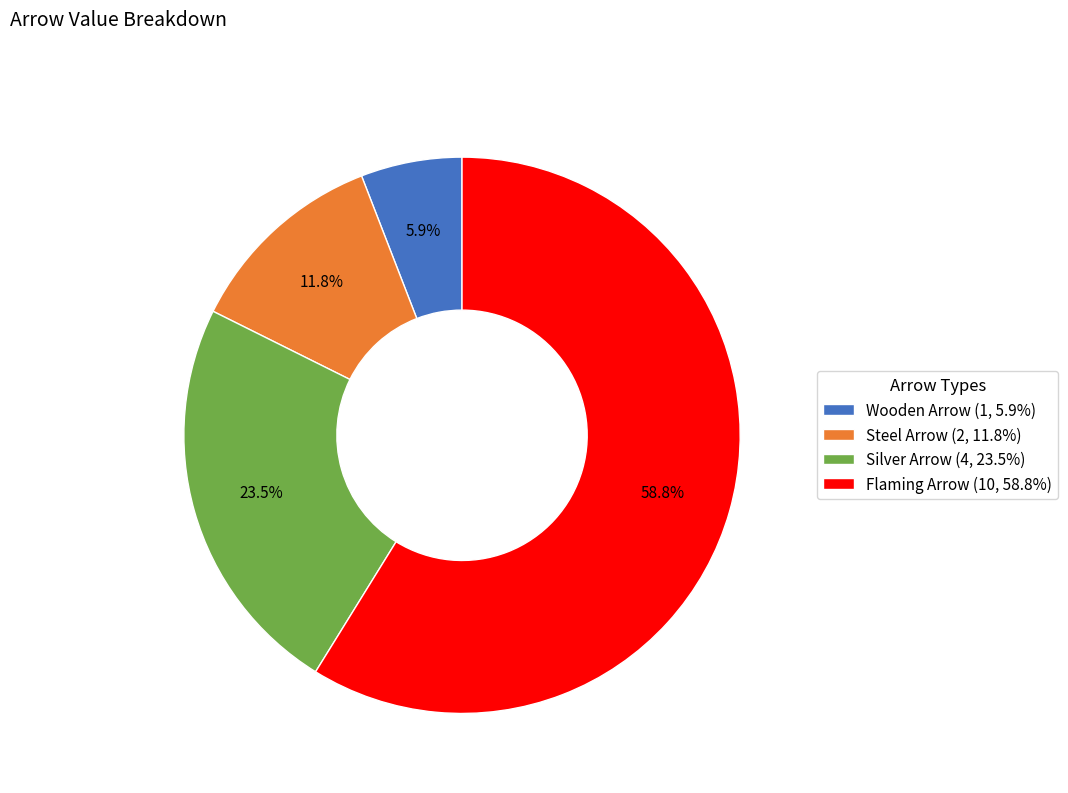

How many slices are in this pie chart?

4